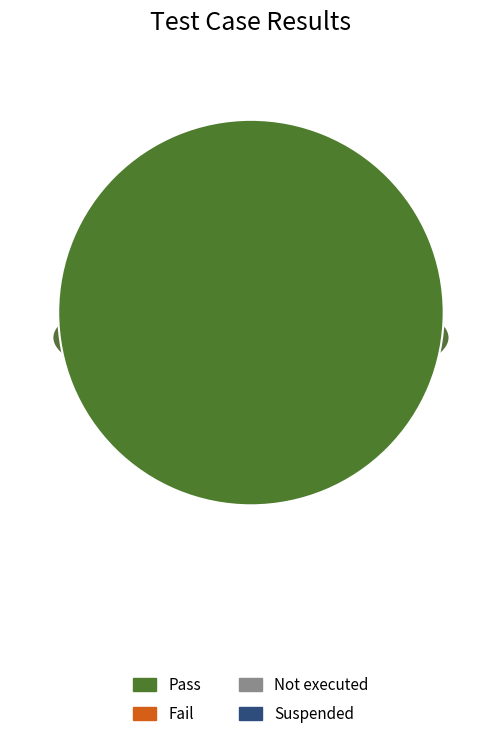

The Not executed slice represents 0% of the pie. True or false?

True